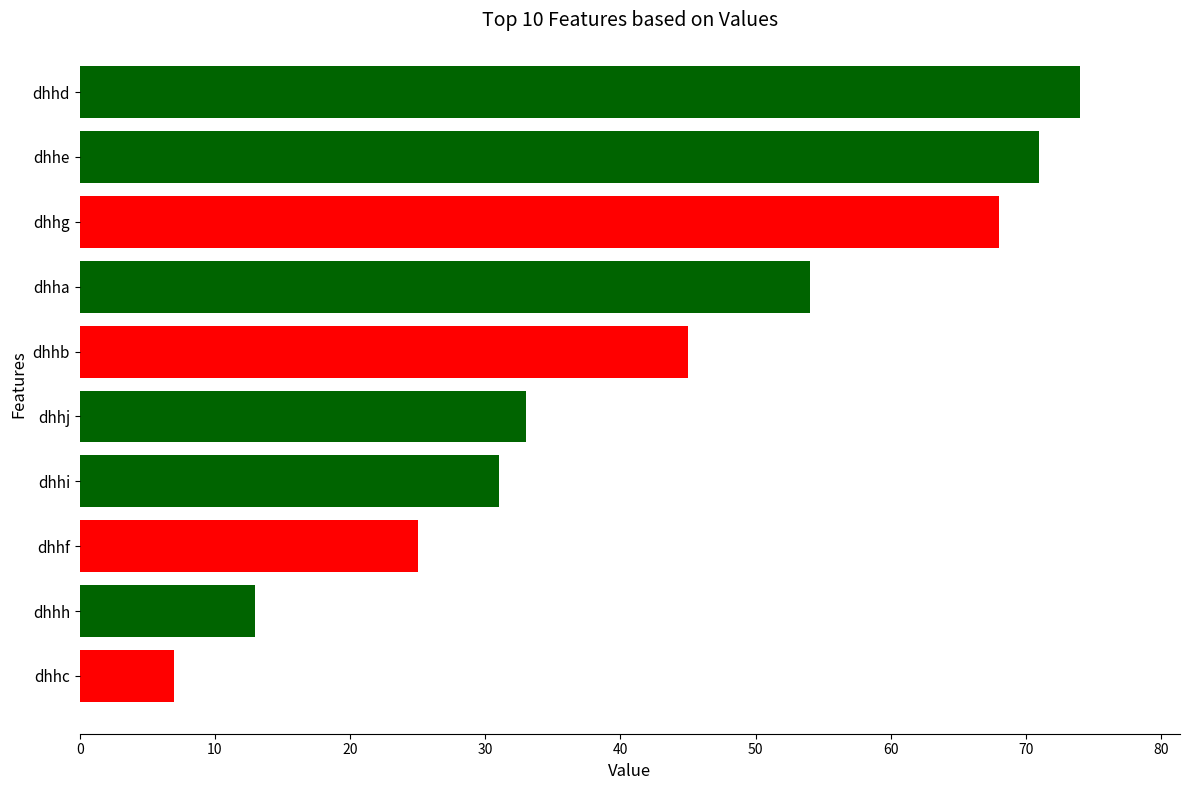

True or false: the data shows 33 at dhhj.

True